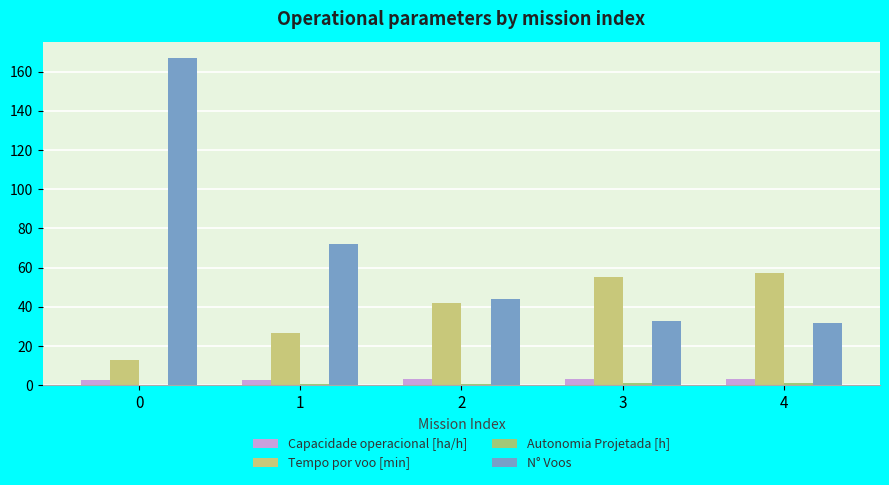

True or false: Capacidade operacional [ha/h] has a value of 2.5 at 0.

True